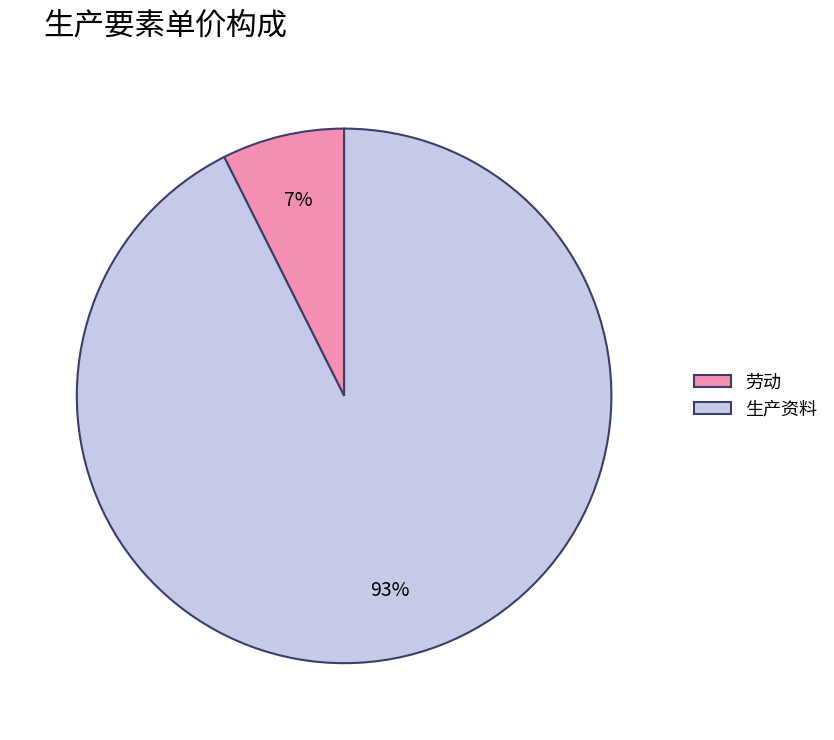

Approximately how many times larger is the value at 劳动 compared to 生产资料?

0.1